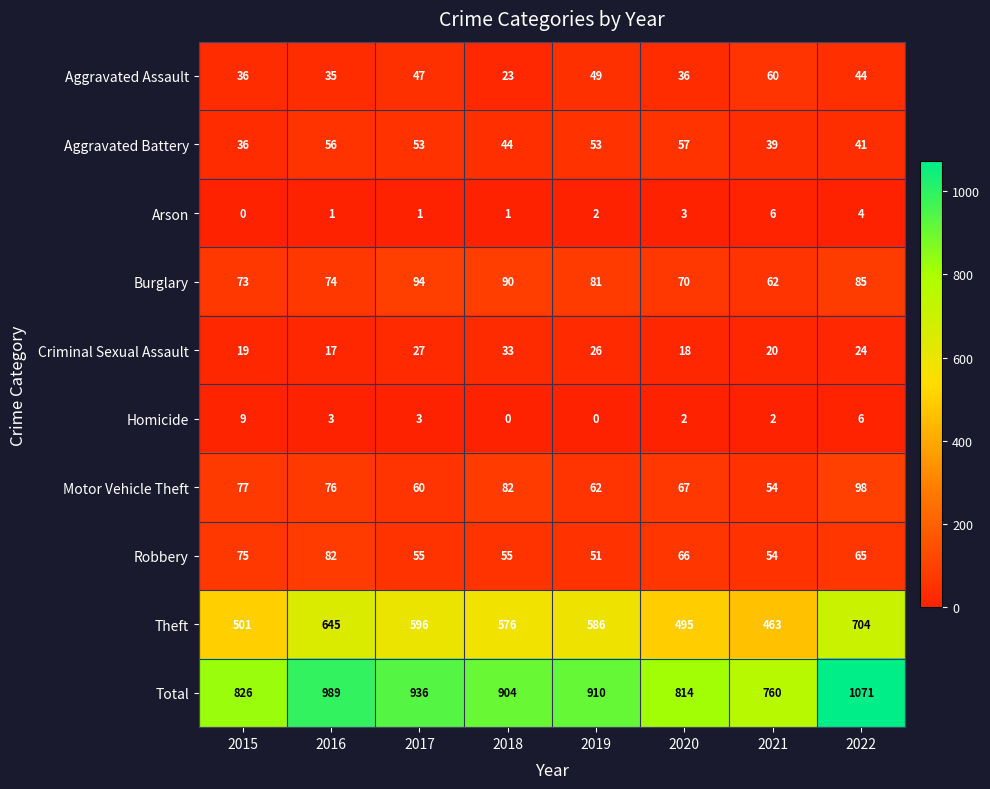

Which series has the largest range (max minus min)?

Total